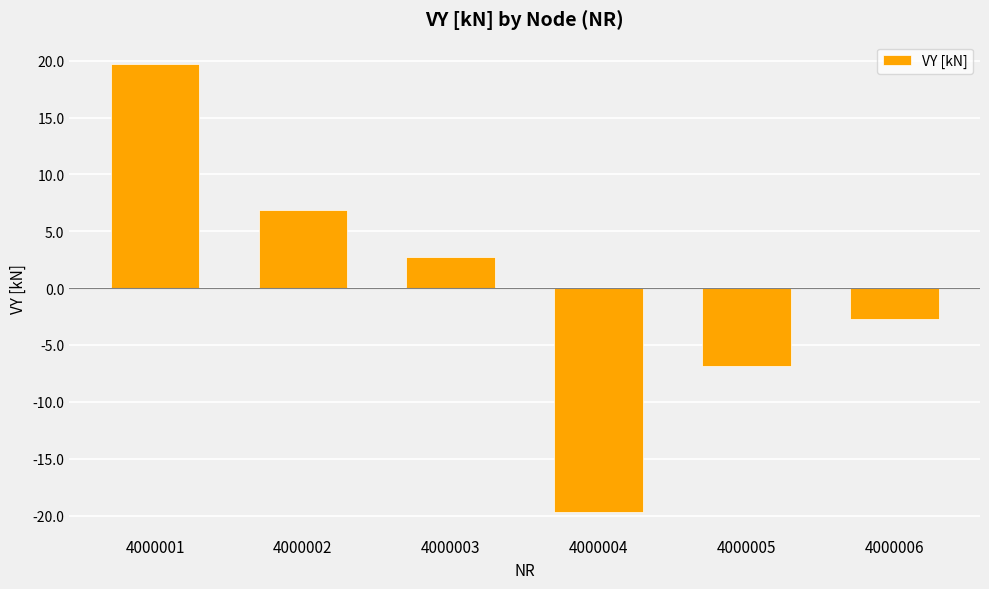

List the labels in order of value, smallest first.

4000004, 4000005, 4000006, 4000003, 4000002, 4000001